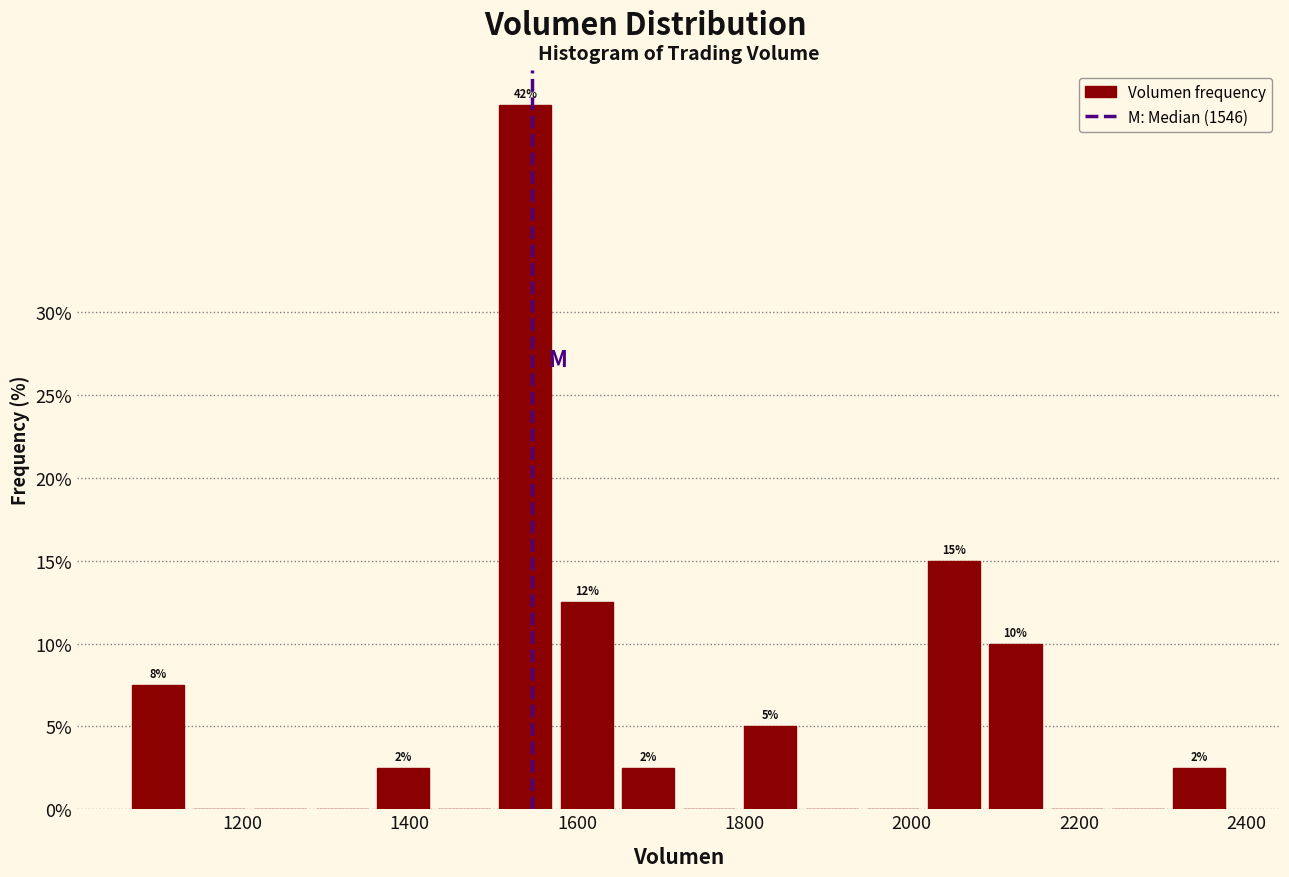

Read against the x-axis, roughly where is the centre of the tallest bar?

1540